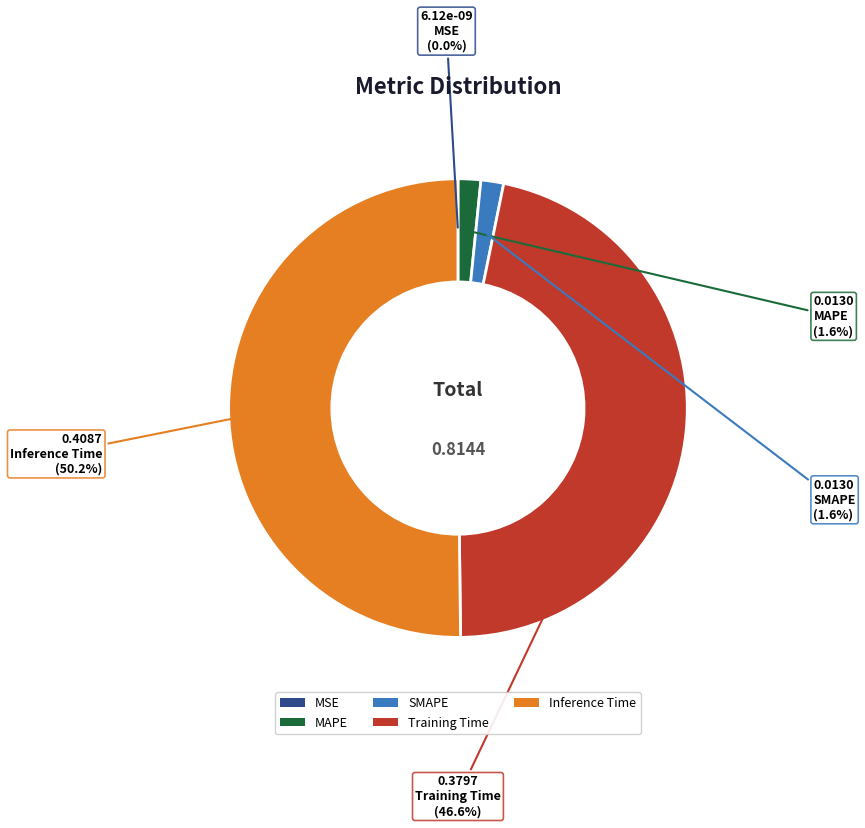

How many segments does this pie chart have?

5